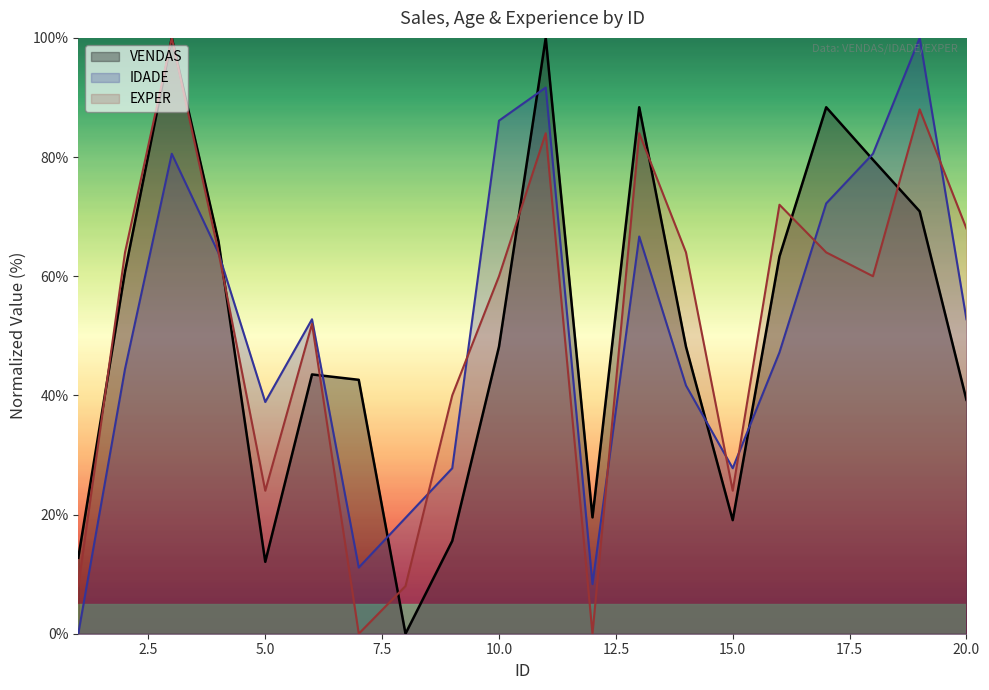

Reading left to right, transcribe all the data shown in this chart.

VENDAS: 12.8	60.8	100.0	65.8	12.1	43.5	42.6	0.0	15.6	48.2	100.0	19.5	88.4	48.2	19.1	63.3	88.4	79.5	70.9	39.3
IDADE: 0.0	44.4	80.6	63.9	38.9	52.8	11.1	19.4	27.8	86.1	91.7	8.3	66.7	41.7	27.8	47.2	72.2	80.6	100.0	52.8
EXPER: 8.0	64.0	100.0	64.0	24.0	52.0	0.0	8.0	40.0	60.0	84.0	0.0	84.0	64.0	24.0	72.0	64.0	60.0	88.0	68.0